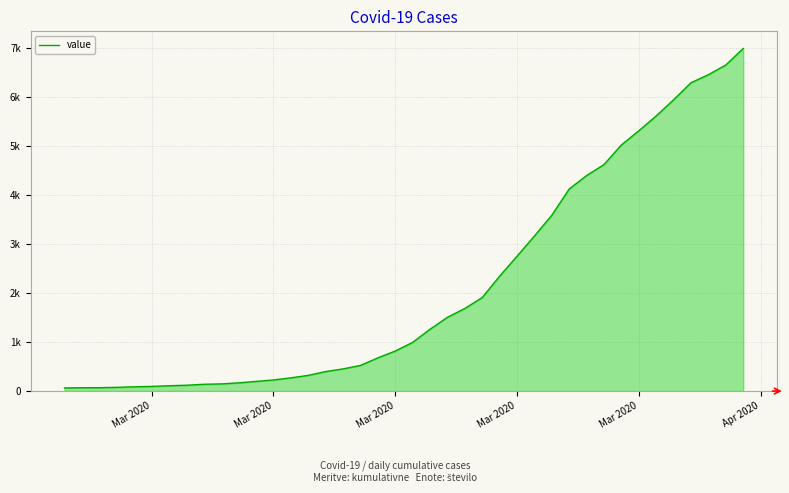

Does the chart display data point markers on the line(s)?

No